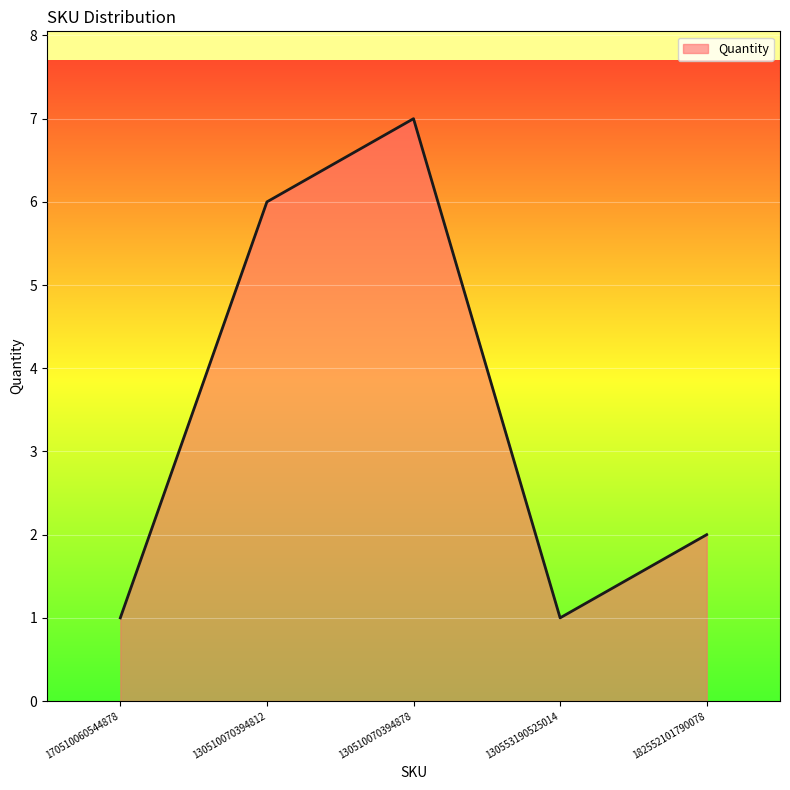

What position from the left is 130510070394812?

2